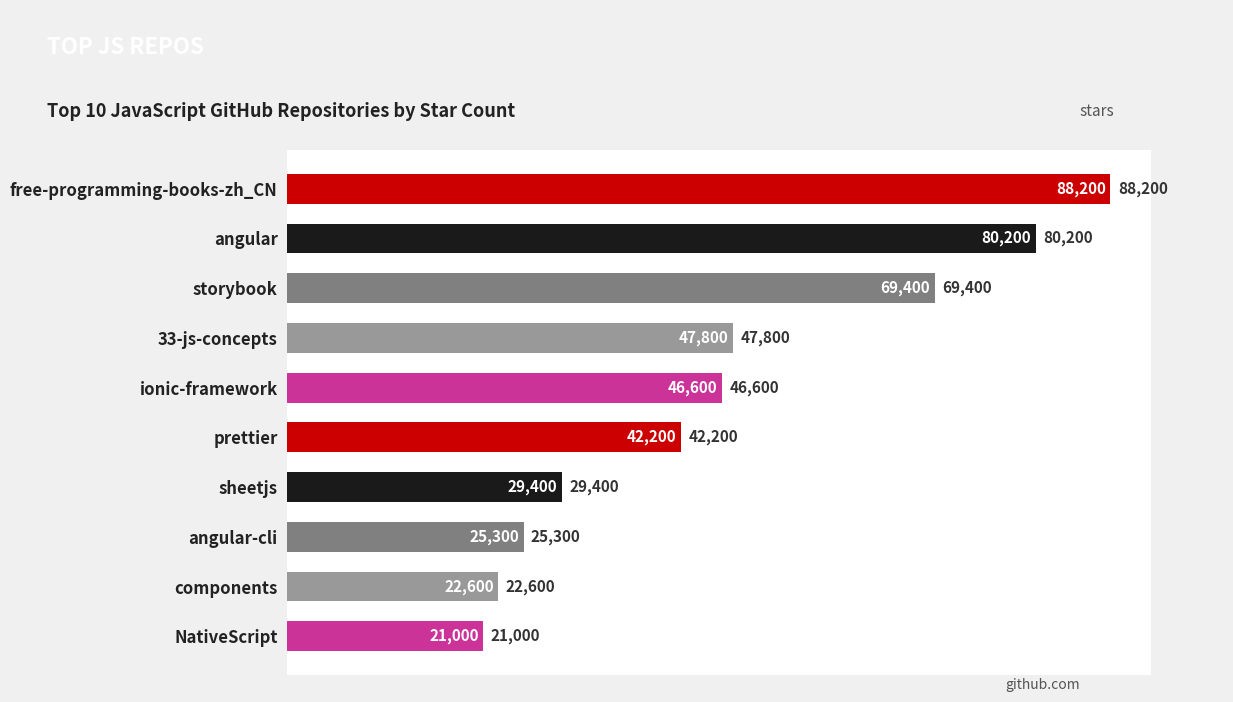

What is the difference between the values at free-programming-books-zh_CN and angular?

8000